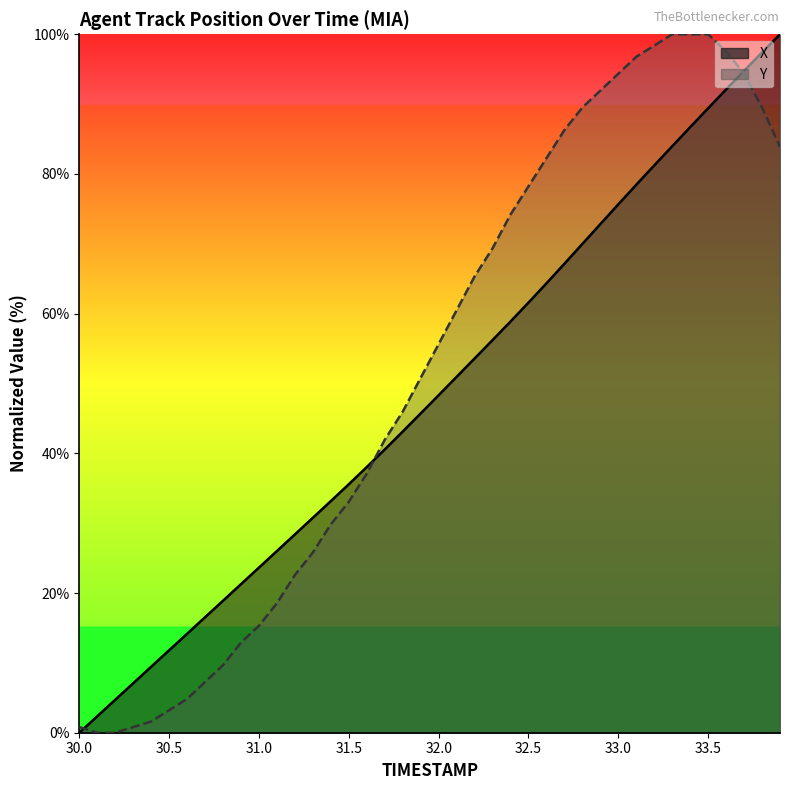

The X series shows 61.6 at 32.5. True or false?

True